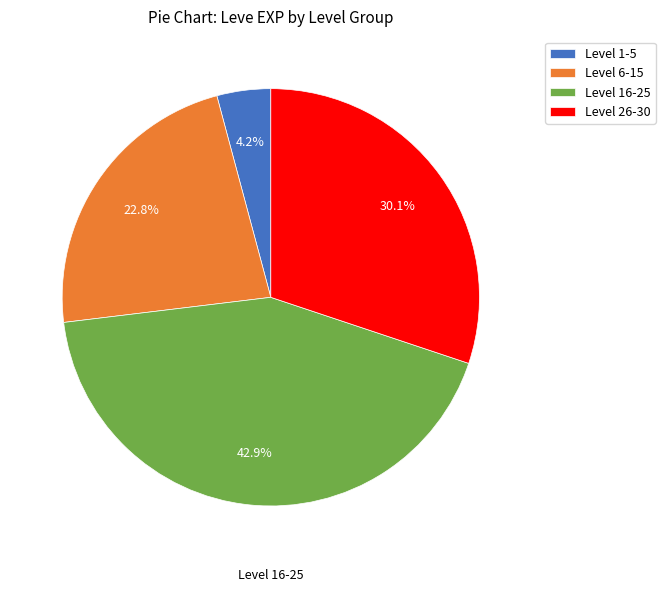

Is there a majority slice in this chart?

No